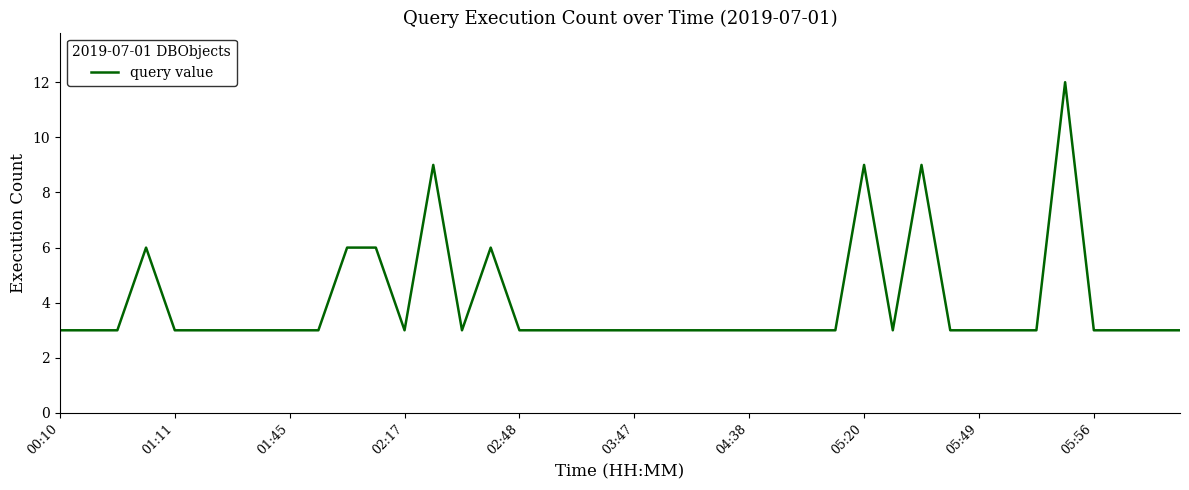

What is the difference between the maximum and minimum values?

9